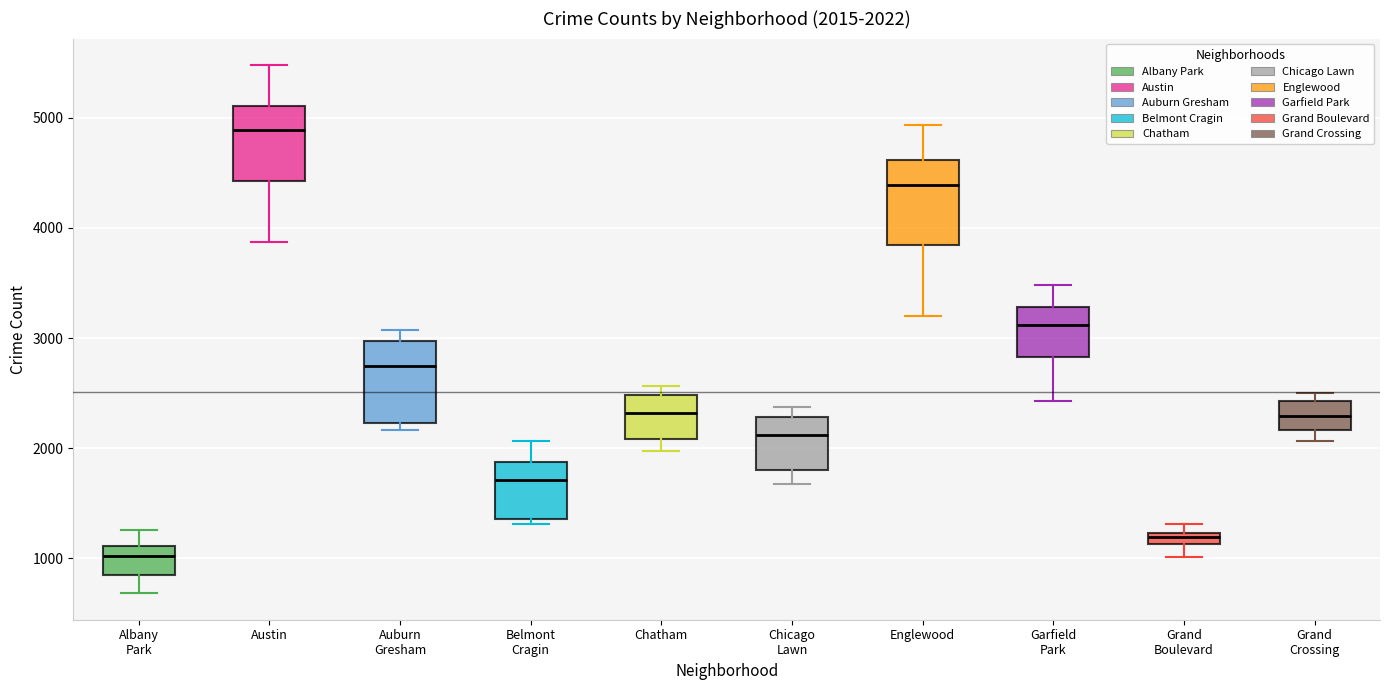

Which box's median line is the highest?

Austin